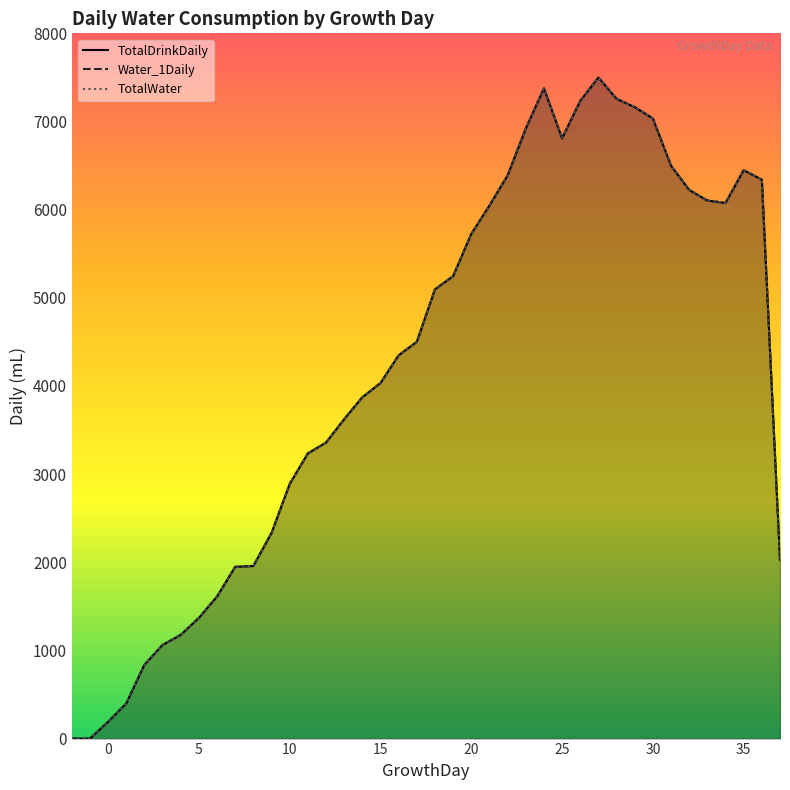

What is the value of the TotalDrinkDaily point at the 28th from the left?

6809